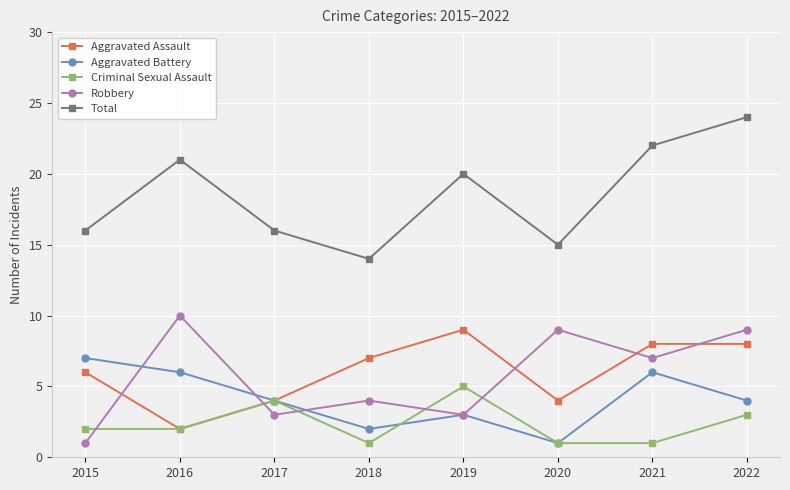

Reading right to left, what are all the values shown in this chart?

Aggravated Assault: 2022=8	2021=8	2020=4	2019=9	2018=7	2017=4	2016=2	2015=6
Aggravated Battery: 2022=4	2021=6	2020=1	2019=3	2018=2	2017=4	2016=6	2015=7
Criminal Sexual Assault: 2022=3	2021=1	2020=1	2019=5	2018=1	2017=4	2016=2	2015=2
Robbery: 2022=9	2021=7	2020=9	2019=3	2018=4	2017=3	2016=10	2015=1
Total: 2022=24	2021=22	2020=15	2019=20	2018=14	2017=16	2016=21	2015=16